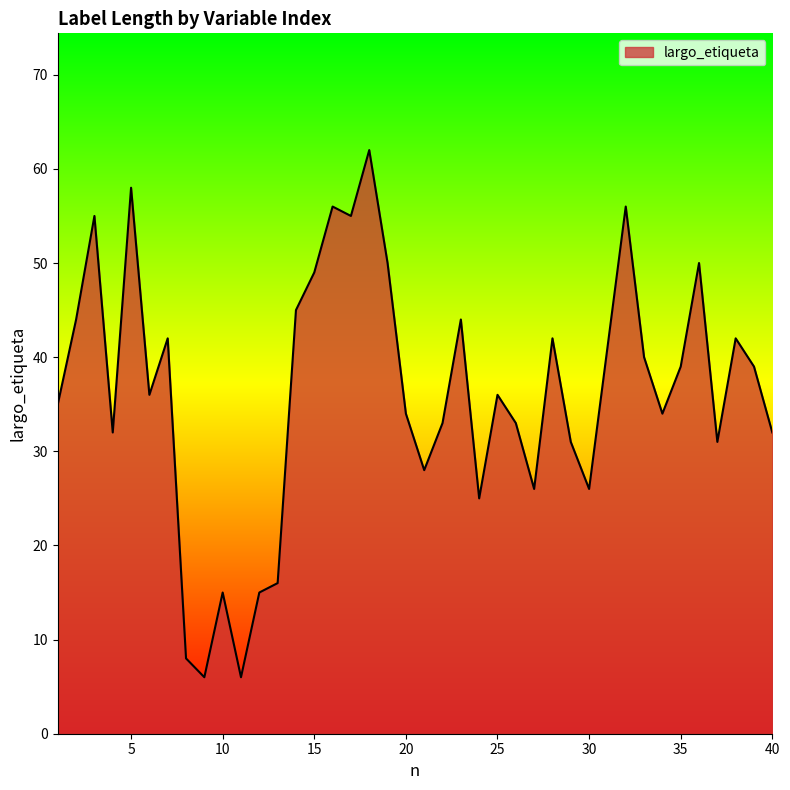

What is the difference between the second highest and second lowest values?

52